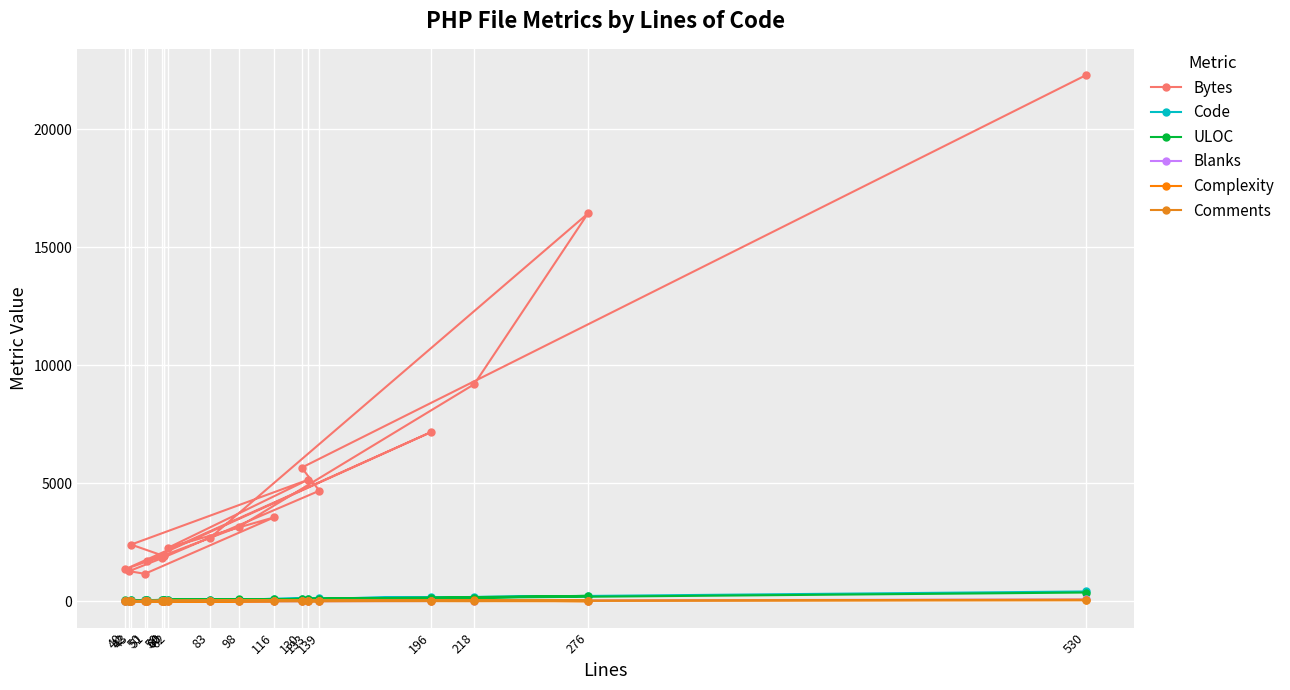

What is the sum of the Bytes values at 196 and 98?

10325